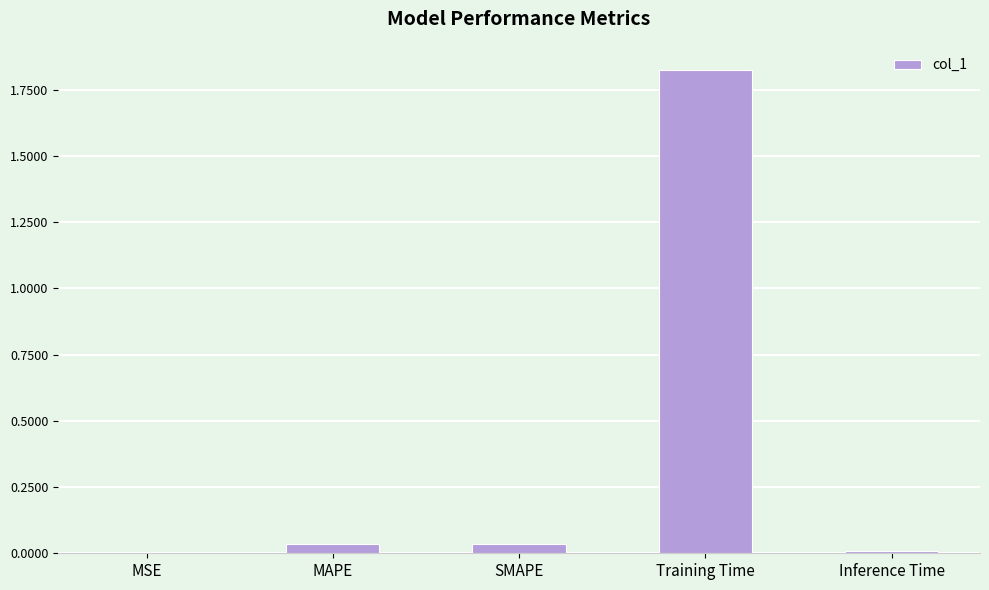

True or false: the data shows 1.2 at Training Time.

False